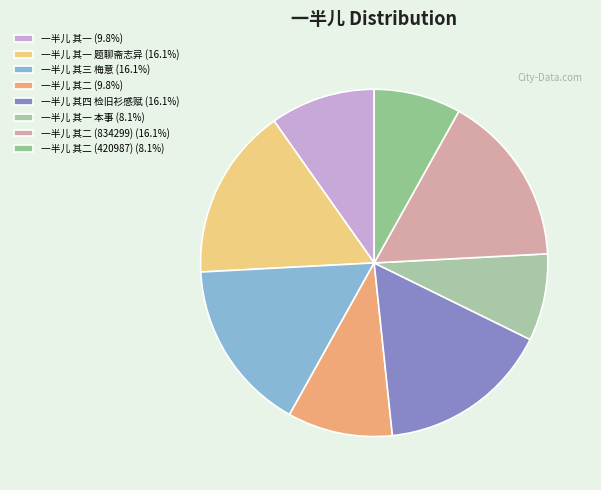

How many segments does this pie chart have?

8